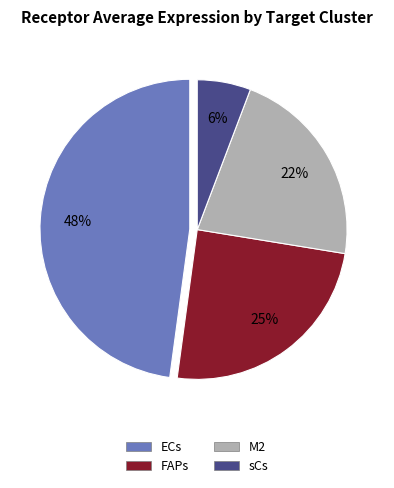

Do ECs and M2 together represent more than half of the pie?

Yes